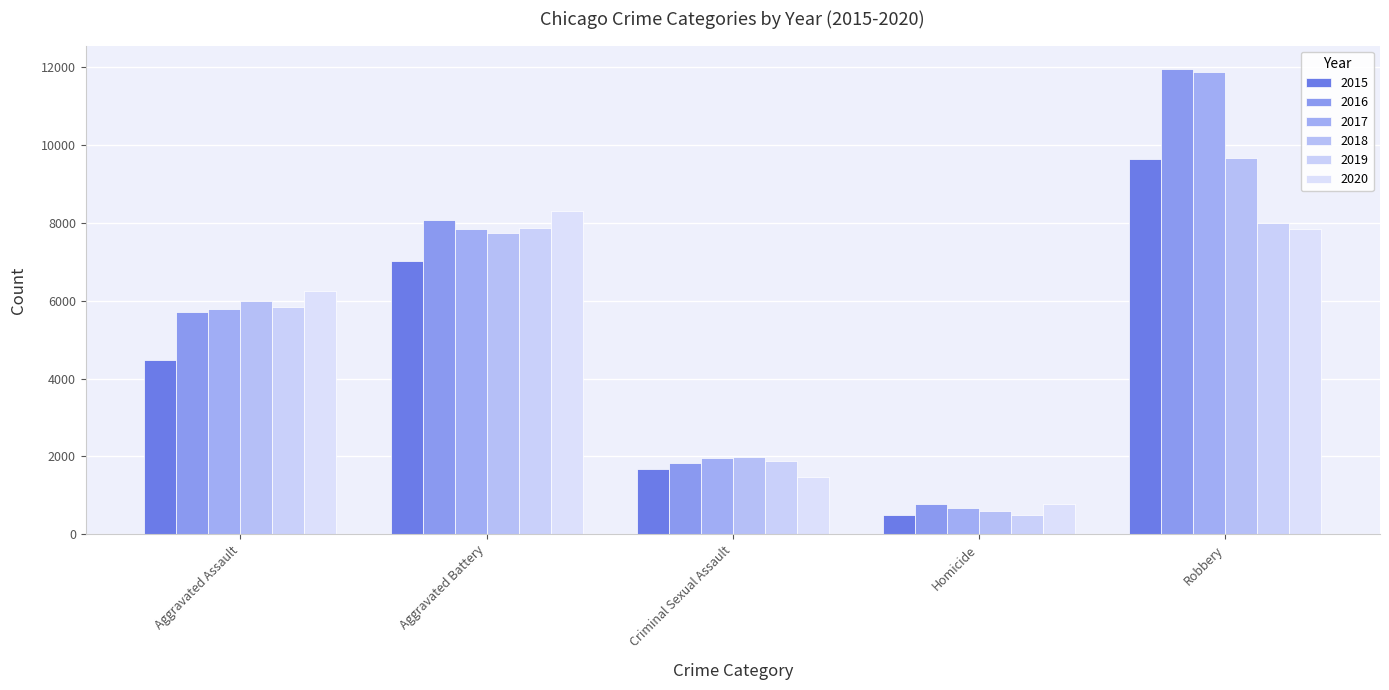

What are all the series names shown in the legend?

2015, 2016, 2017, 2018, 2019, 2020